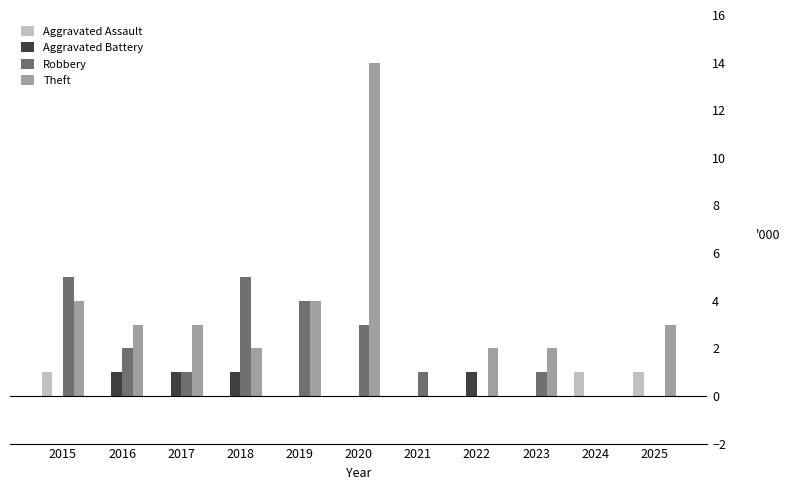

The Aggravated Battery series shows 0 at 2024. True or false?

True